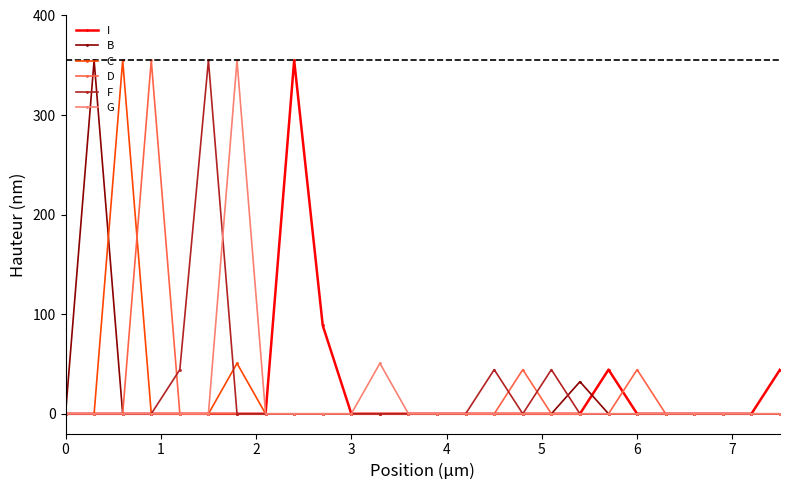

How many values in the I series exceed 0?

4